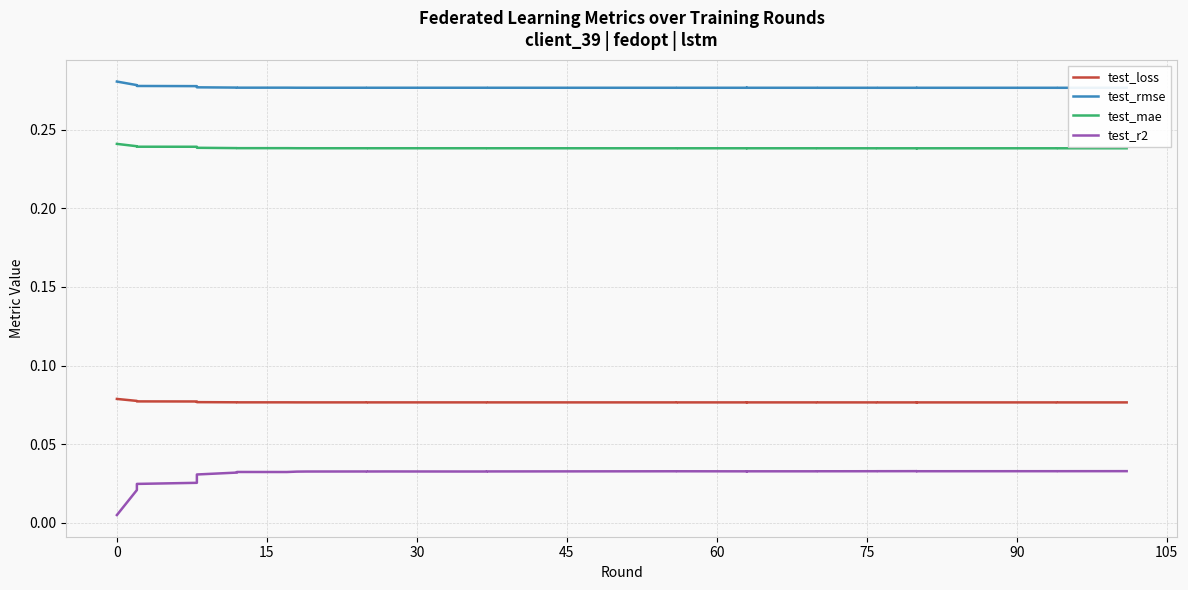

Count the test_rmse values in the range 0 to 1.

40